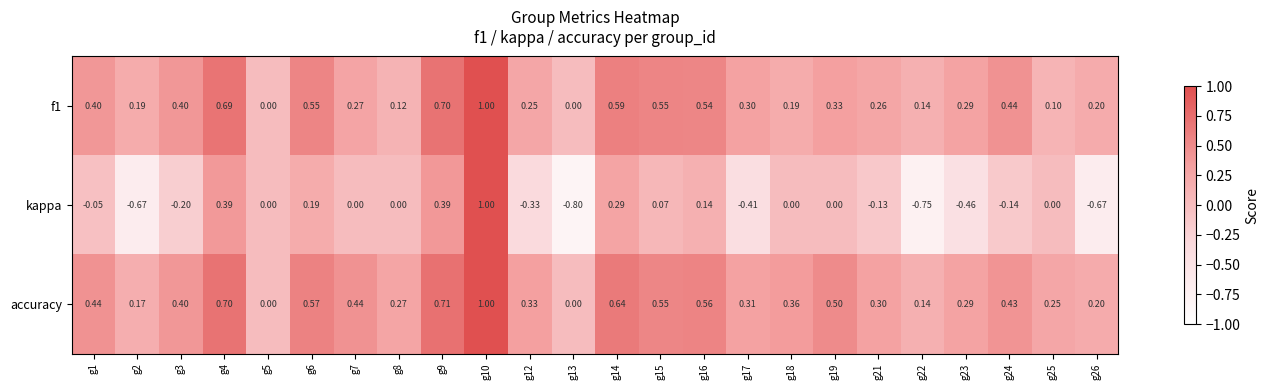

Which category has the highest value across all series?

g10